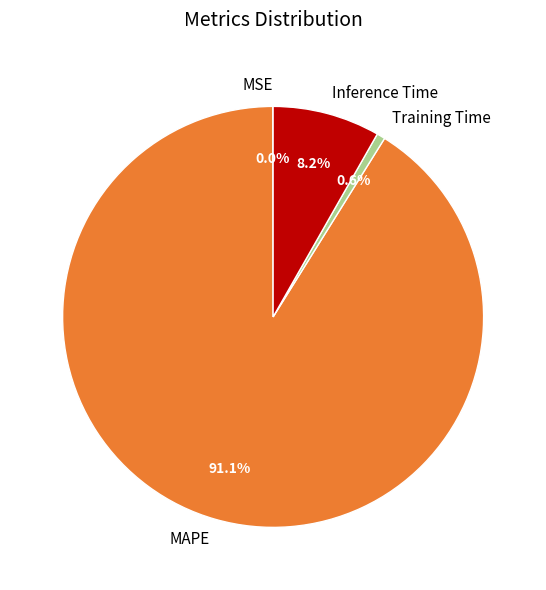

Which category accounts for the majority?

MAPE